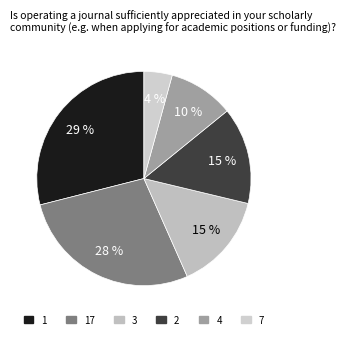

Count the number of slices in the pie.

6